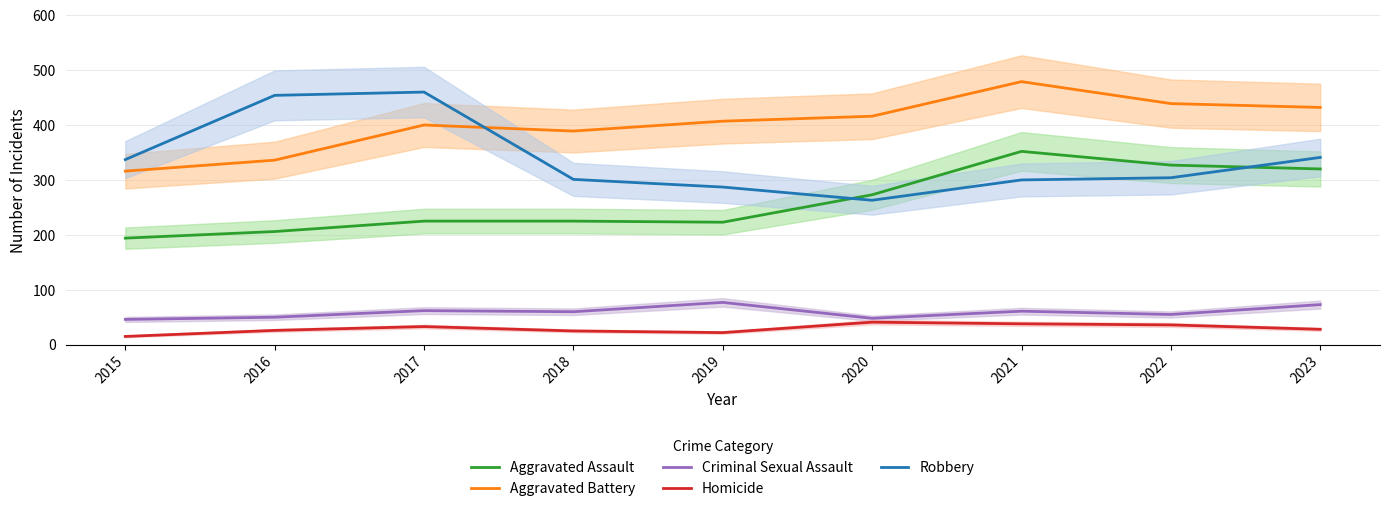

Is the value of Aggravated Assault at 2016 greater than the value of Homicide at 2016?

Yes